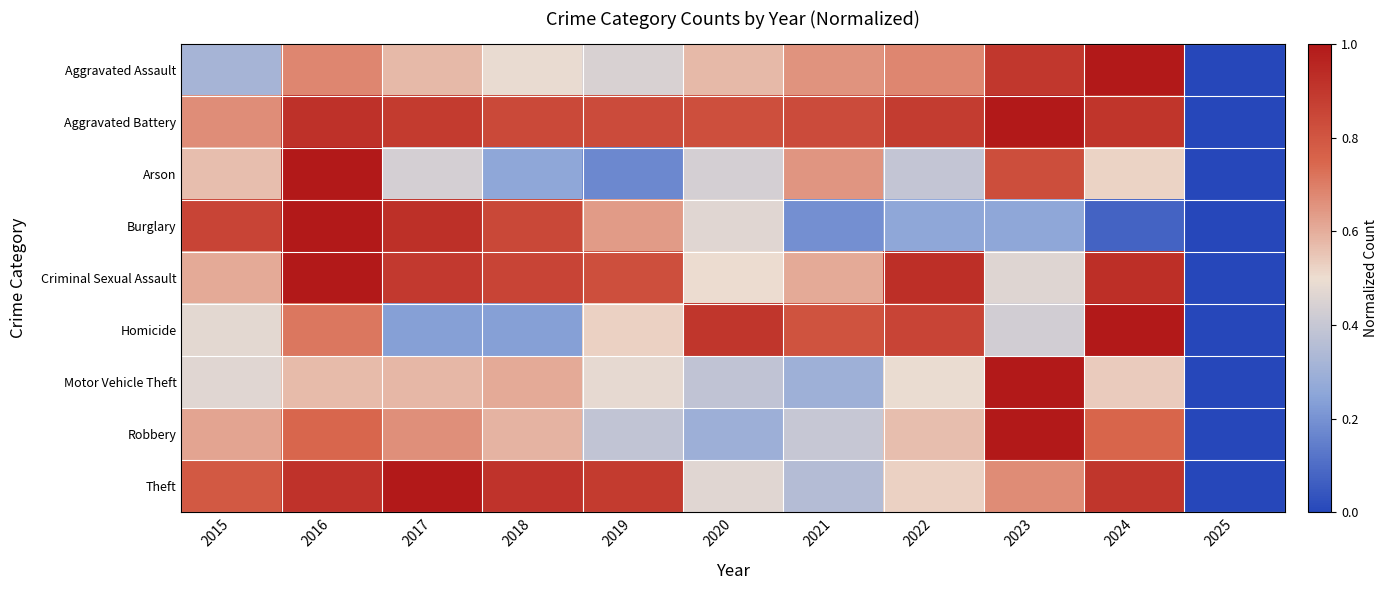

At how many categories does at least one series exceed 0?

10